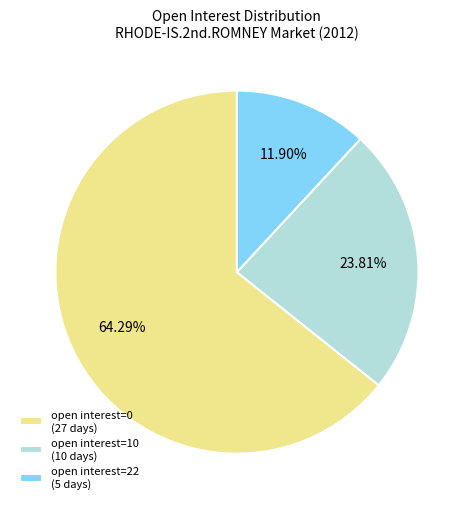

To the nearest percent, what is the average slice percentage?

33%